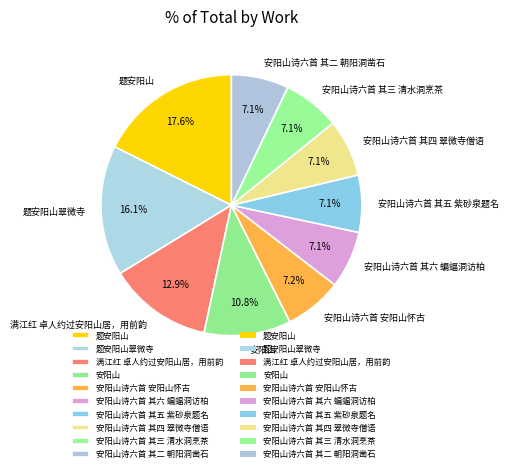

How many slices are in this pie chart?

10